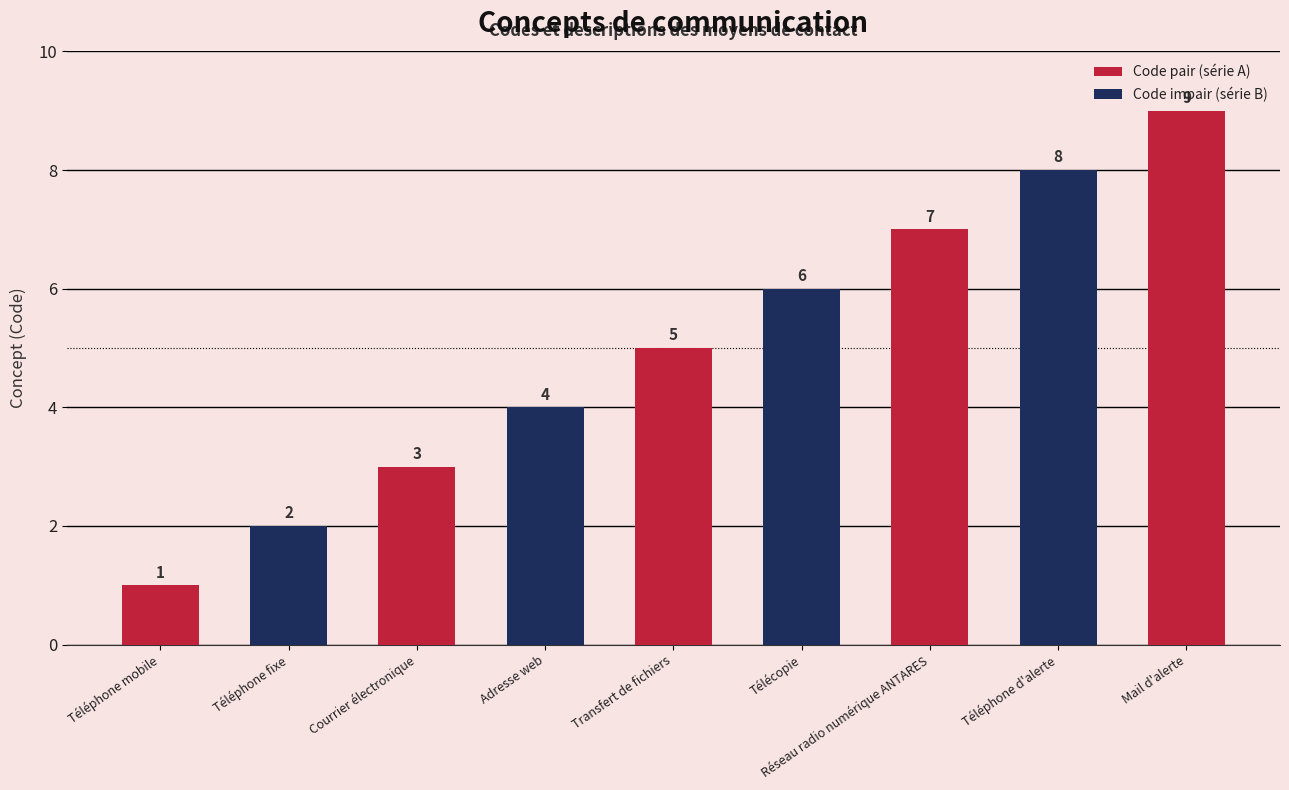

The value at Adresse web is 4. True or false?

True